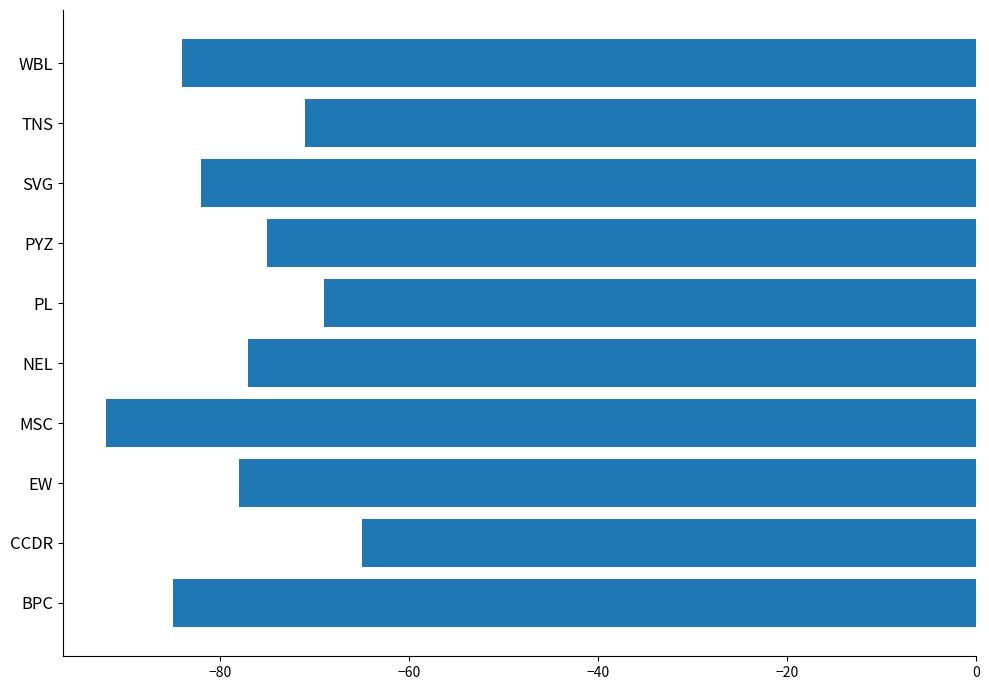

What is the sum of all values?

-778